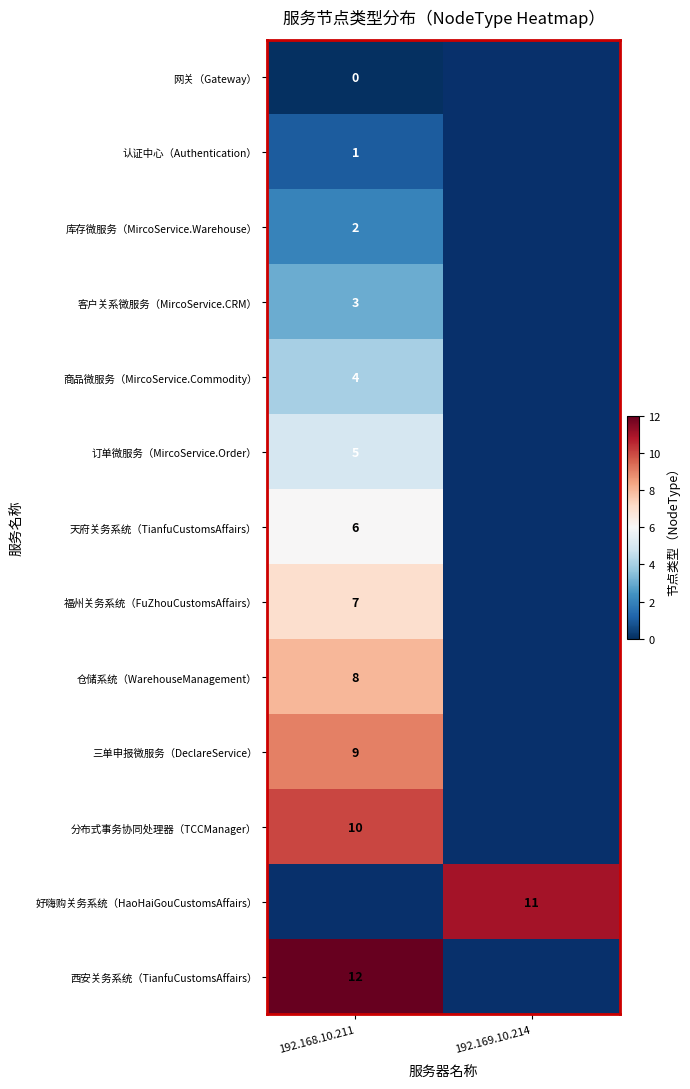

Count the number of categories in the chart.

2